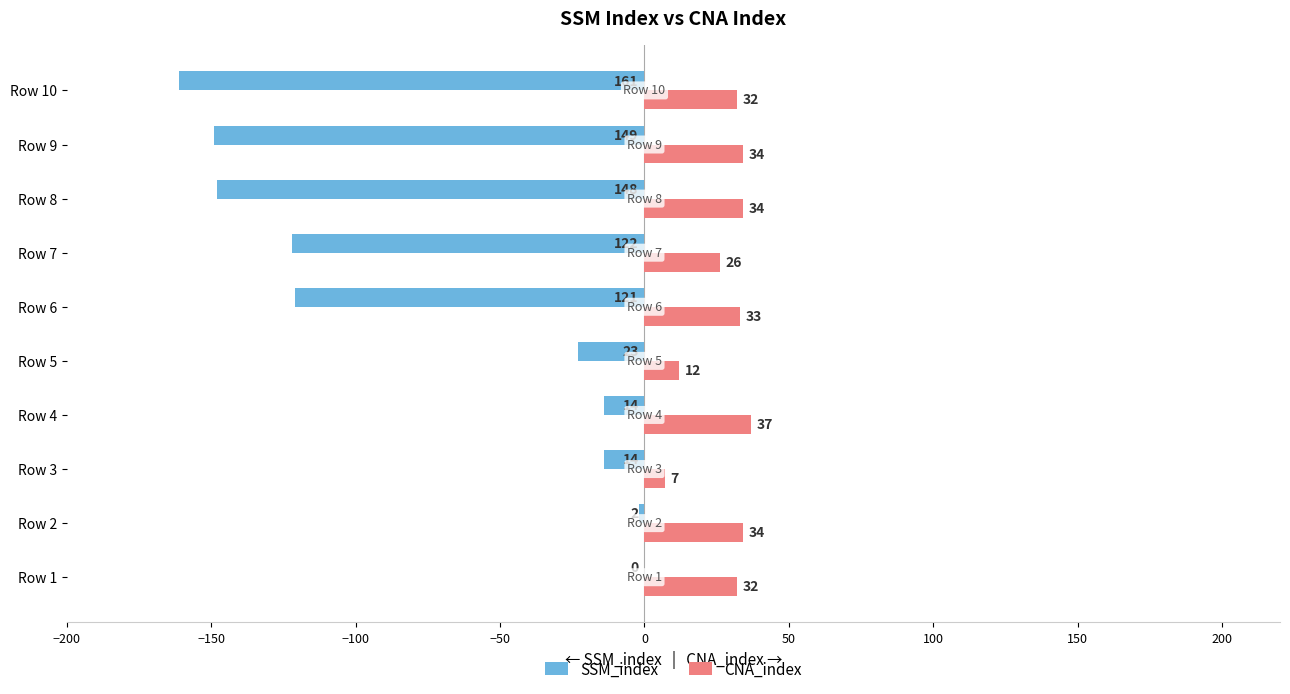

Which label corresponds to the largest value in the chart?

Row 4